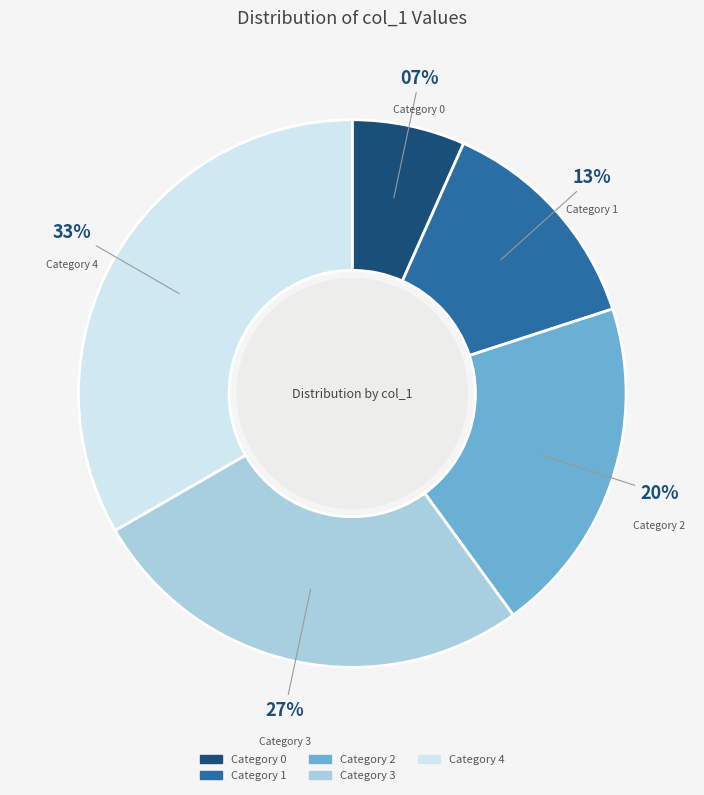

Does any single category account for the majority?

No